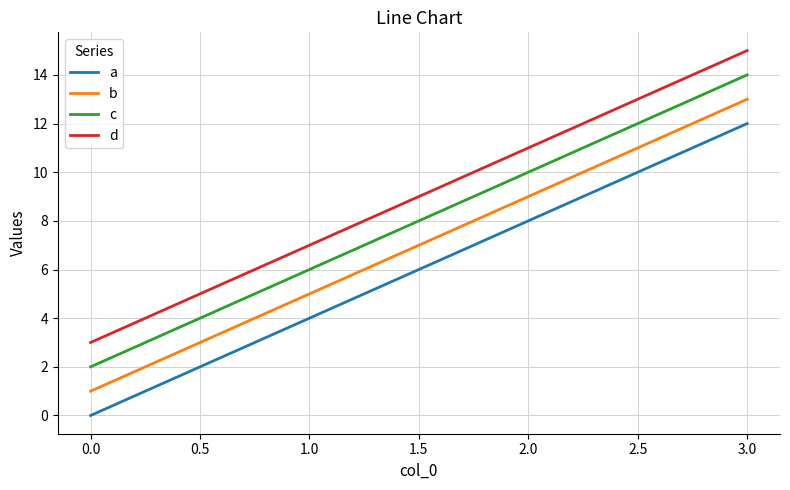

How many series are shown in this chart?

4